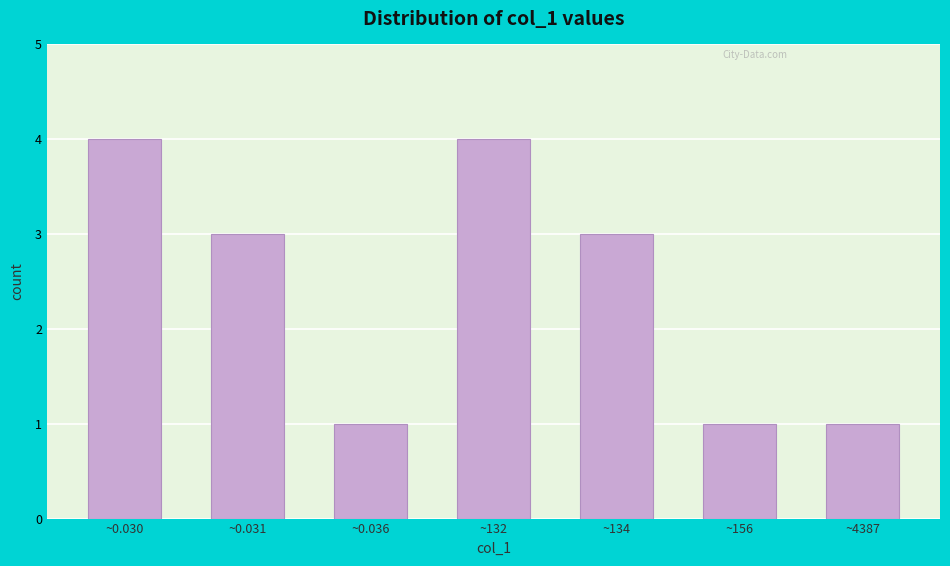

Reading left to right, transcribe all the data shown in this chart.

~0.030=4	~0.031=3	~0.036=1	~132=4	~134=3	~156=1	~4387=1